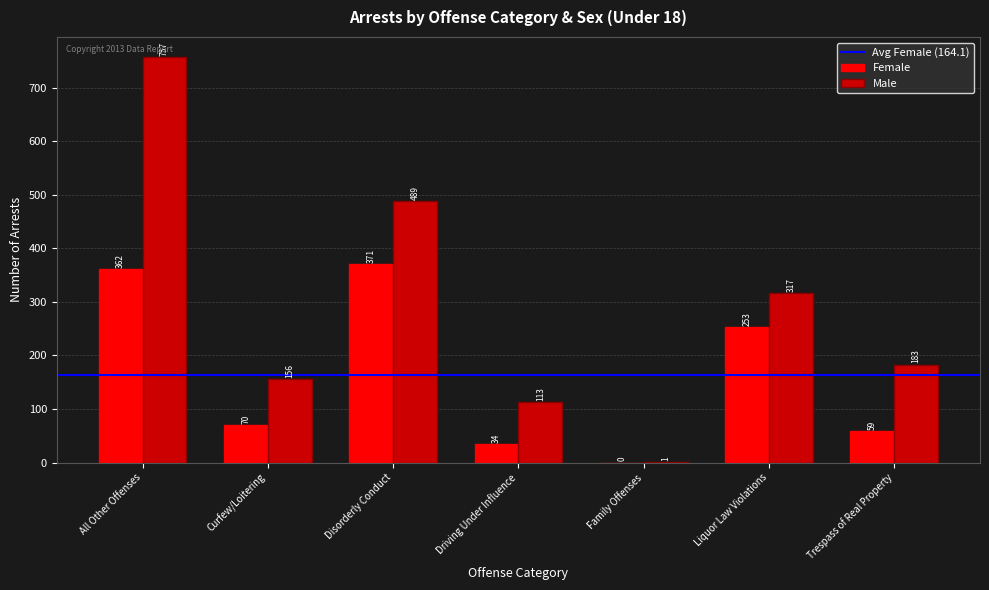

The Female series shows 253 at Liquor Law Violations. True or false?

True